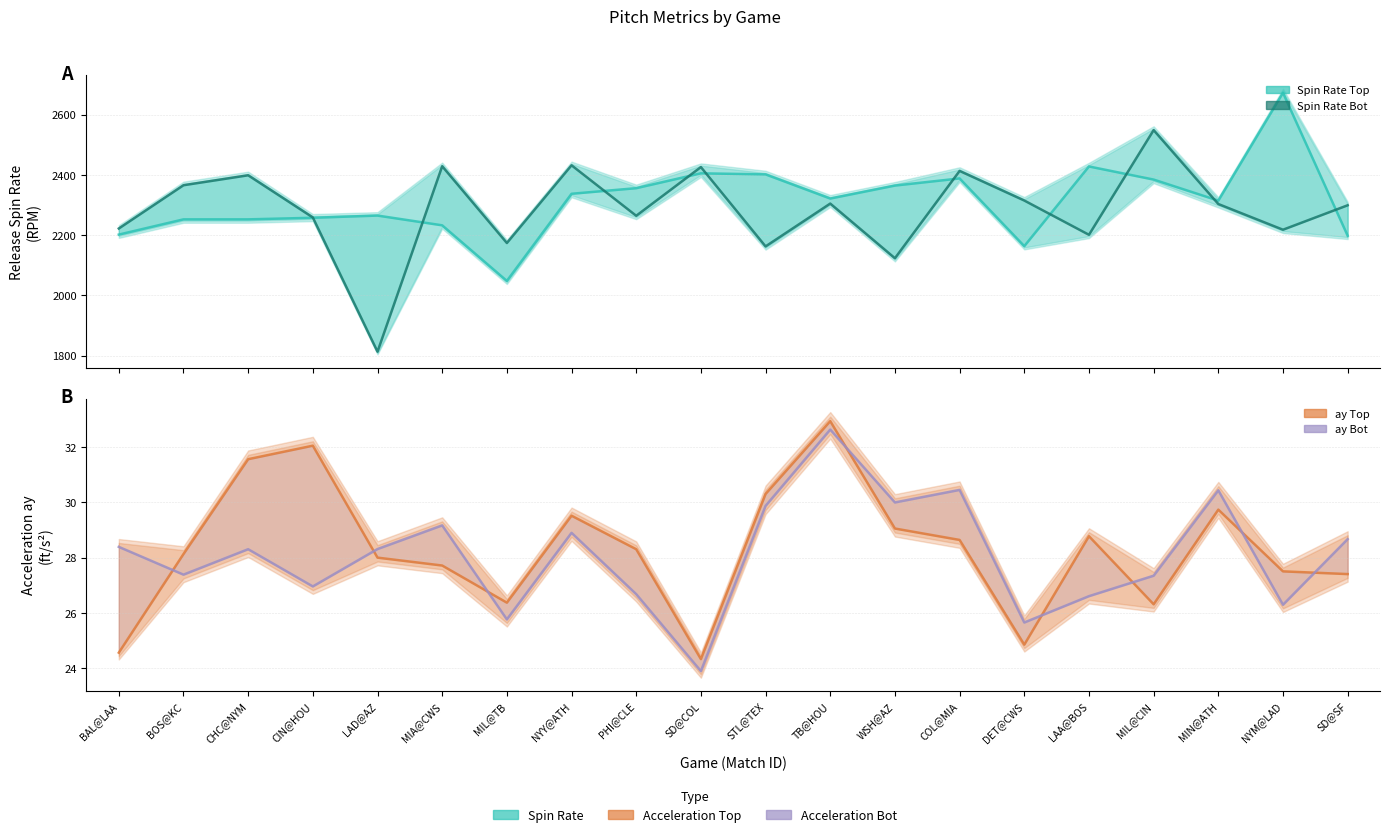

Where is the first local maximum for release_spin_rate_top?

LAD@AZ